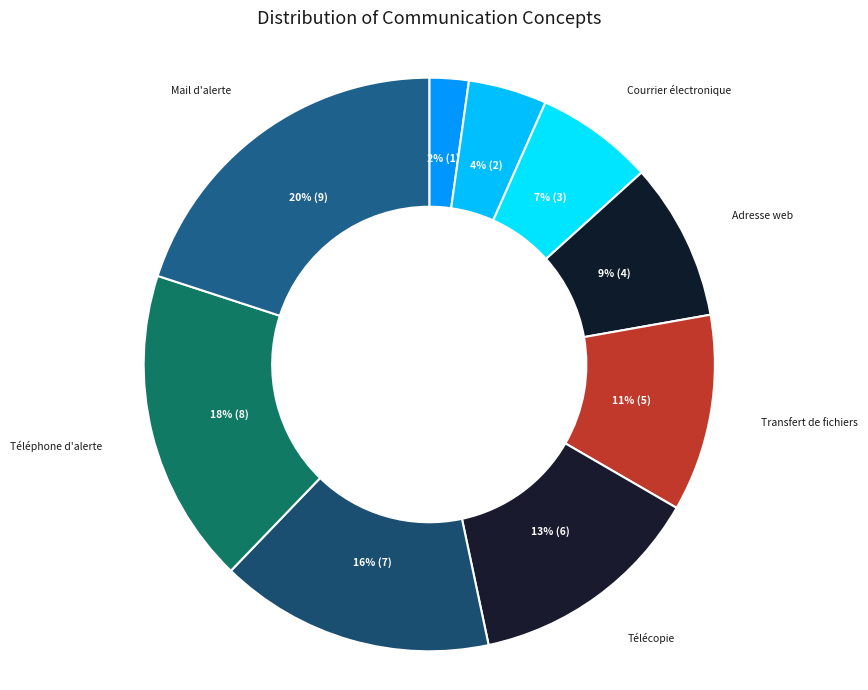

Is there a majority slice in this chart?

No